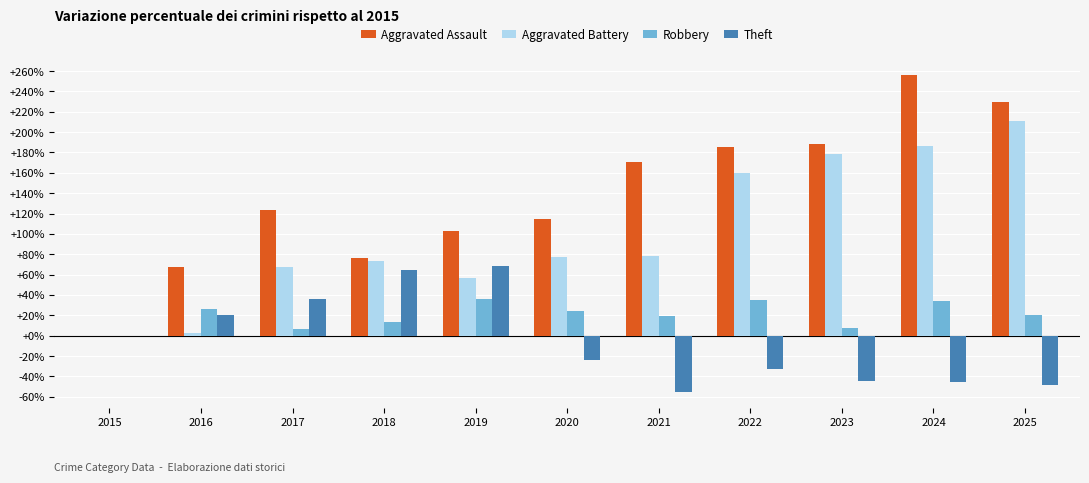

What is the sum of all Theft values?

-62.6